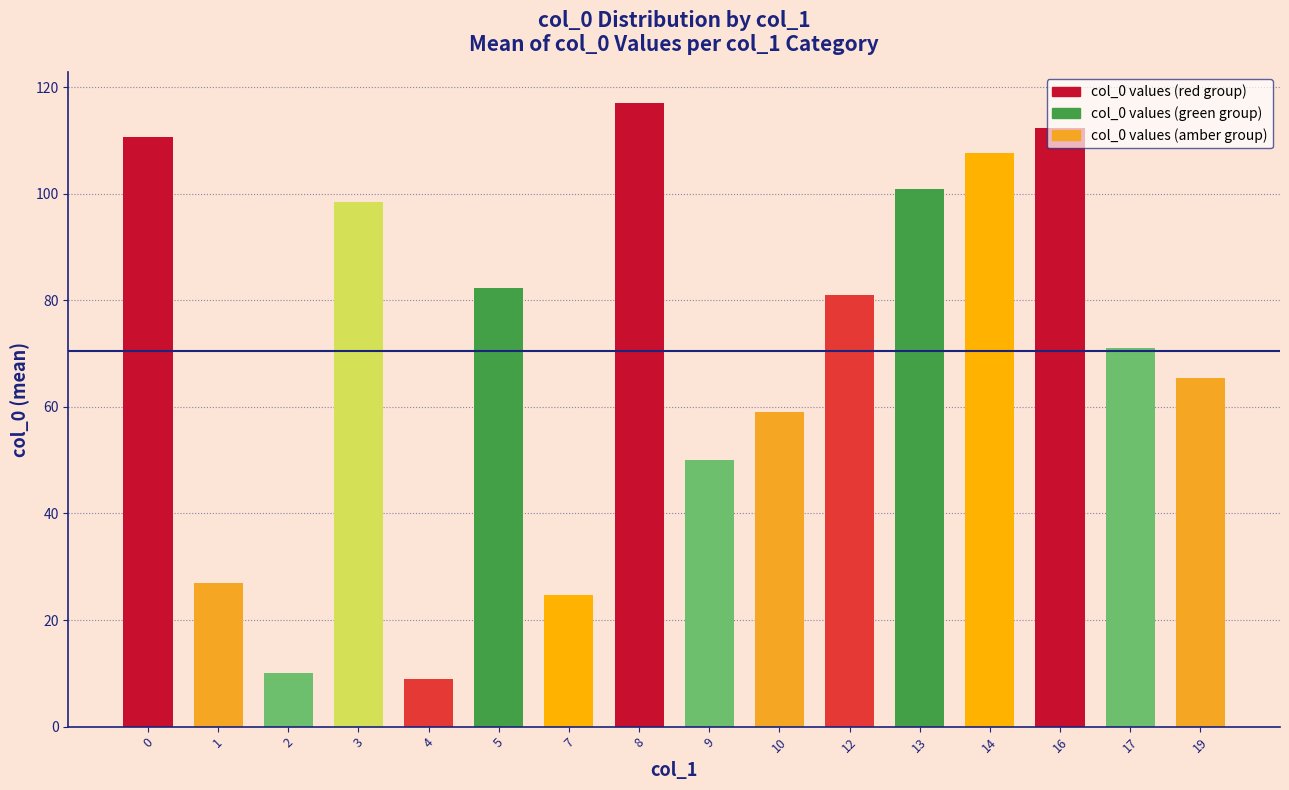

How many categories are shown in the chart?

16